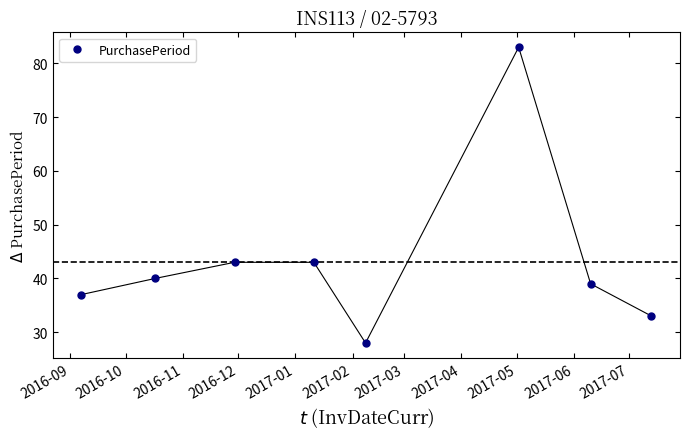

What is the value of the 2nd point from the left?

40